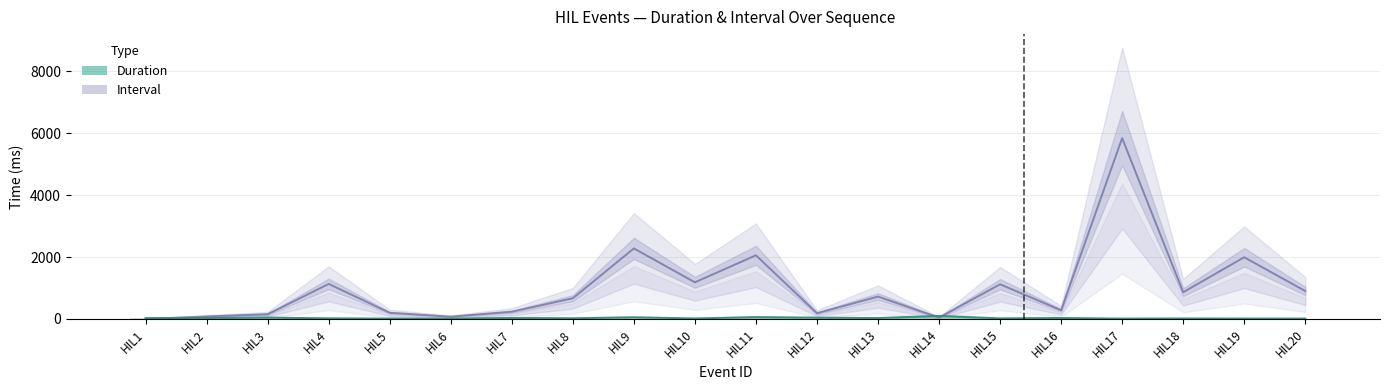

Which category has the lowest value across all series?

HIL1